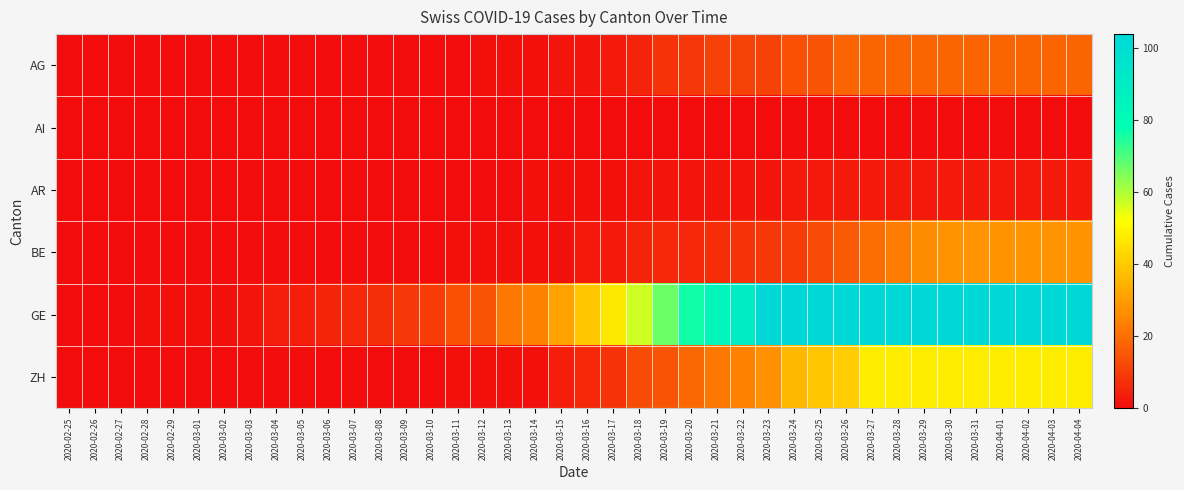

At which category is the sum across all series the highest?

2020-03-30